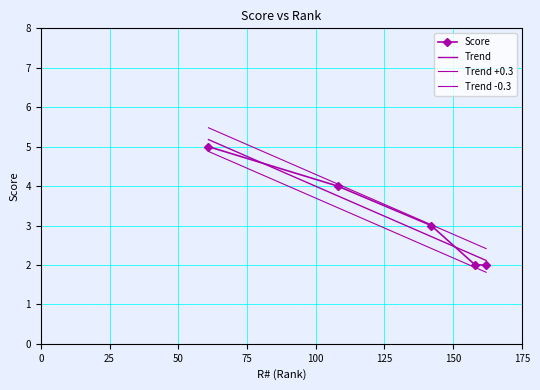

Is it true that the value at 61 is 5?

True